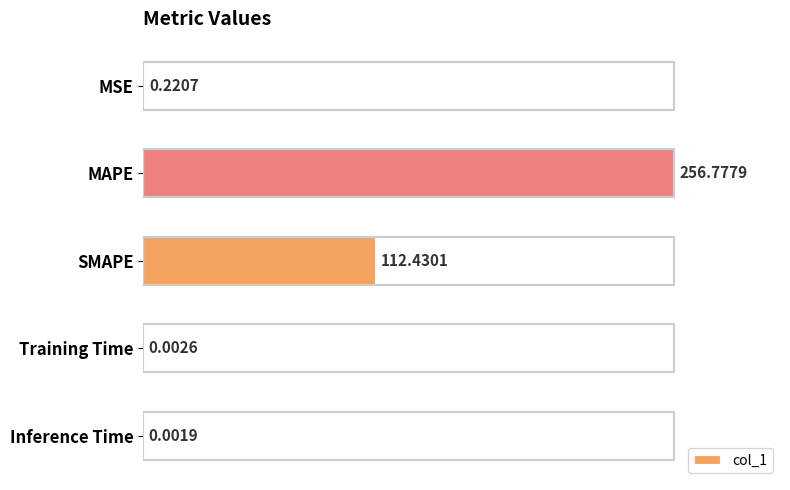

Which label corresponds to the largest value in the chart?

MAPE